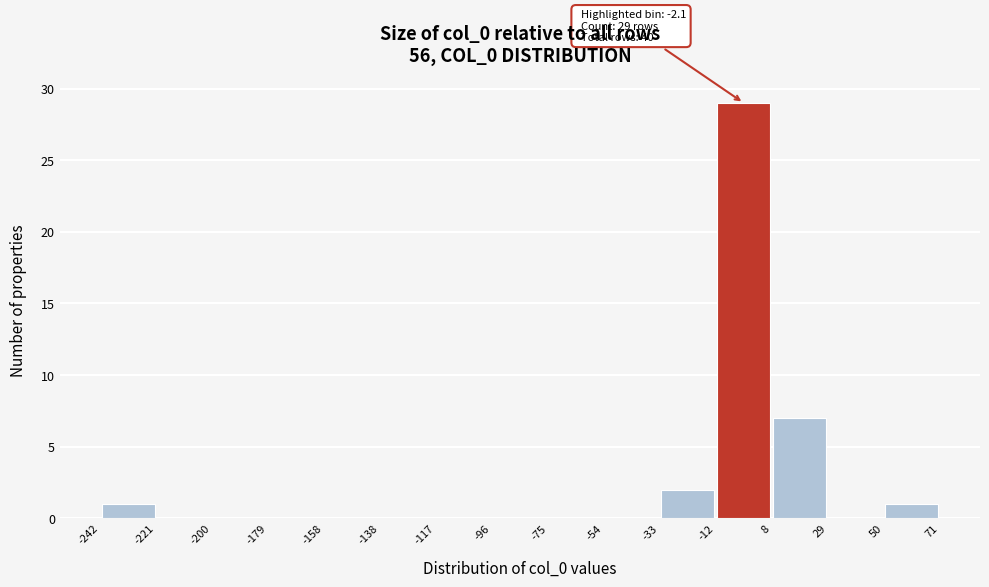

Which range on the x-axis has the tallest bar?

-12 to 8